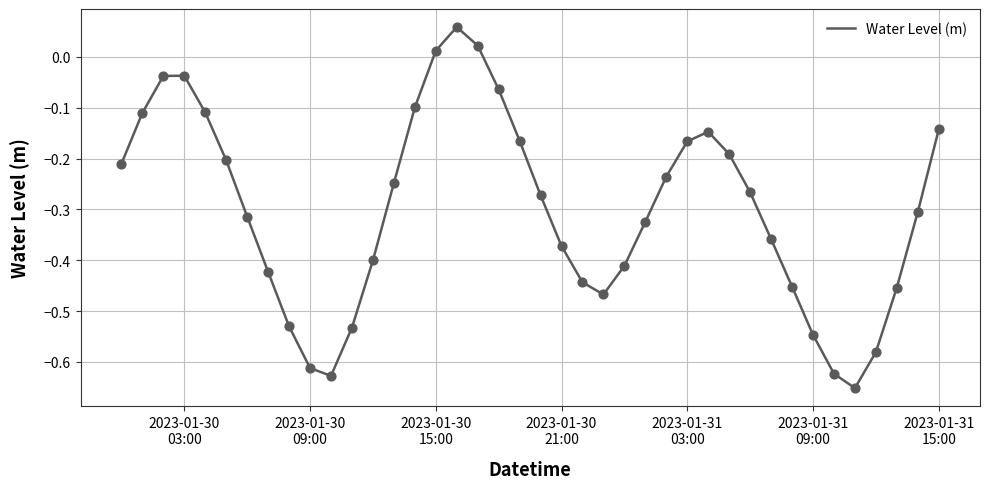

What is the difference between the maximum and minimum values?

0.7